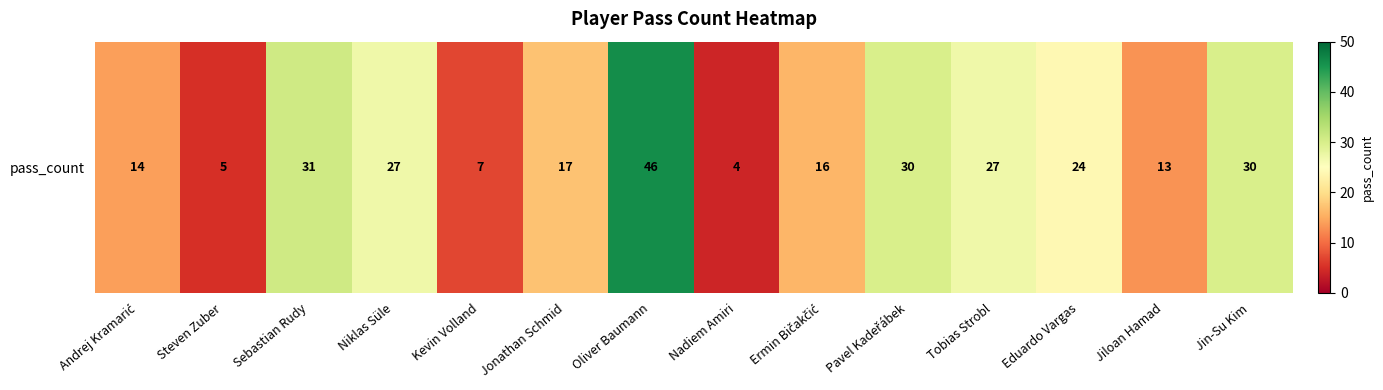

The value at Oliver Baumann is 46. True or false?

True